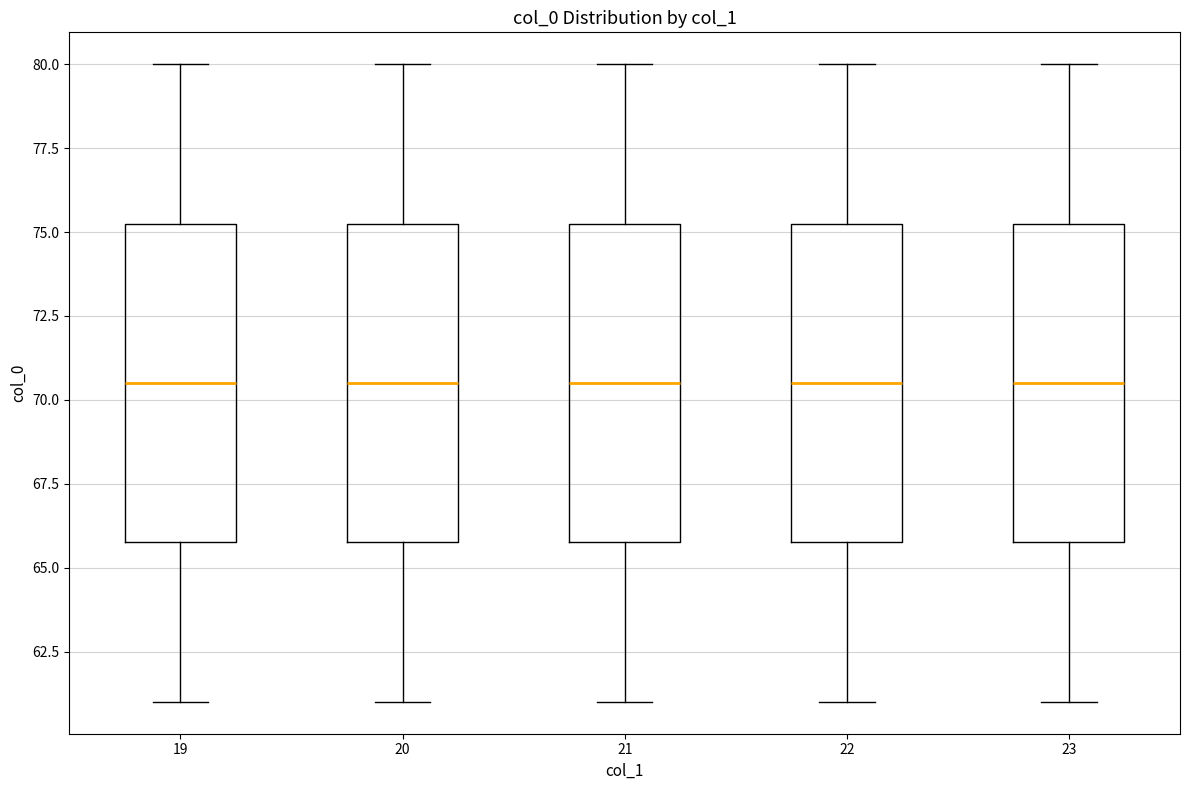

Reading left to right, transcribe this box plot: for each box, give where its median line is, the range the box spans, and where its two whiskers end, as read against the y-axis. The values are not printed on the chart, so give them approximately, as read against the axis.

19: median 70.5, box 66.0 to 75.5, whiskers 61.0 to 80.0
20: median 70.5, box 66.0 to 75.5, whiskers 61.0 to 80.0
21: median 70.5, box 66.0 to 75.5, whiskers 61.0 to 80.0
22: median 70.5, box 66.0 to 75.5, whiskers 61.0 to 80.0
23: median 70.5, box 66.0 to 75.5, whiskers 61.0 to 80.0